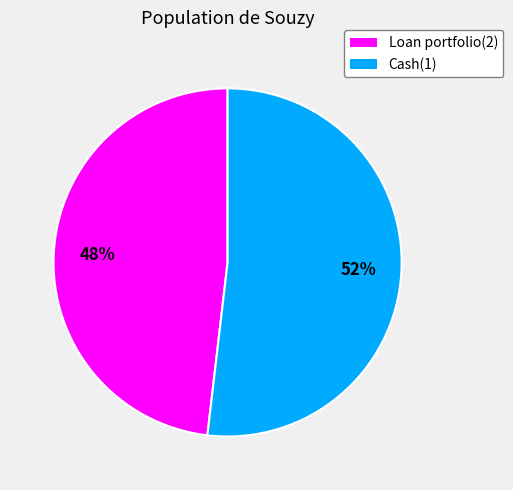

Do Cash(1) and Loan portfolio(2) together represent more than half of the pie?

Yes